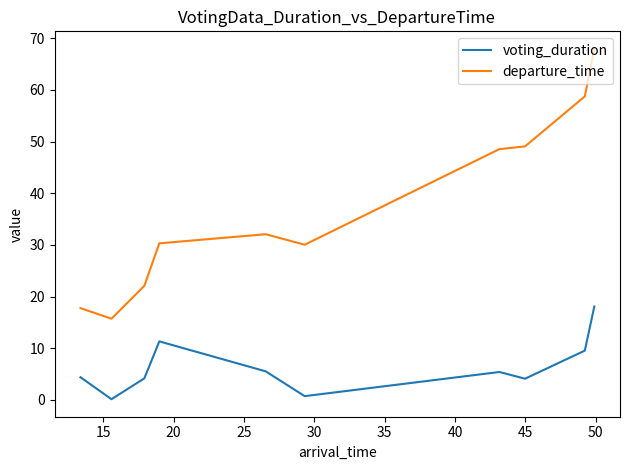

List the series in order of their peak value, lowest first.

voting_duration, departure_time